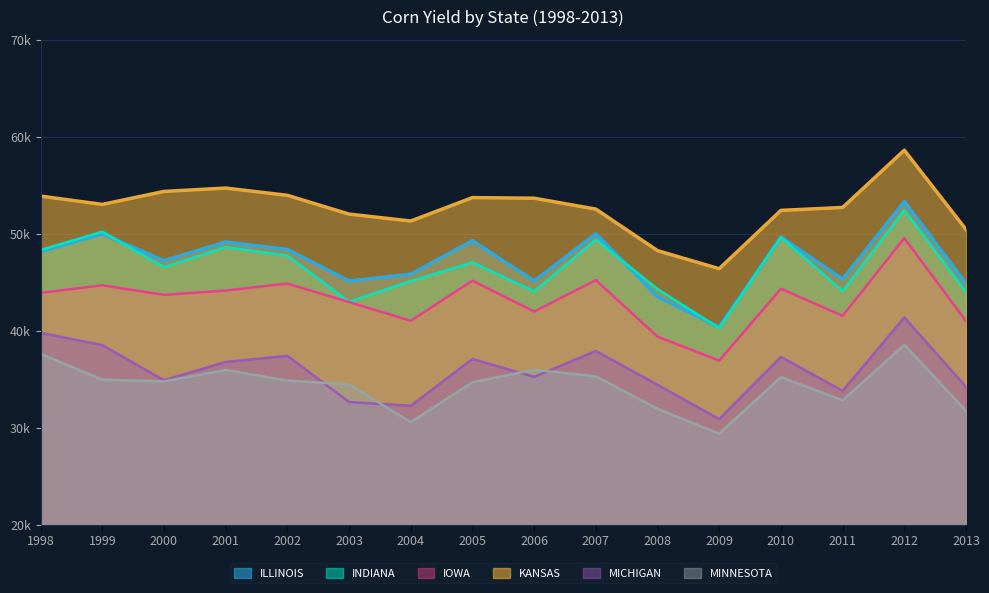

Between 2001 and 2006, which series saw the biggest shift?

INDIANA